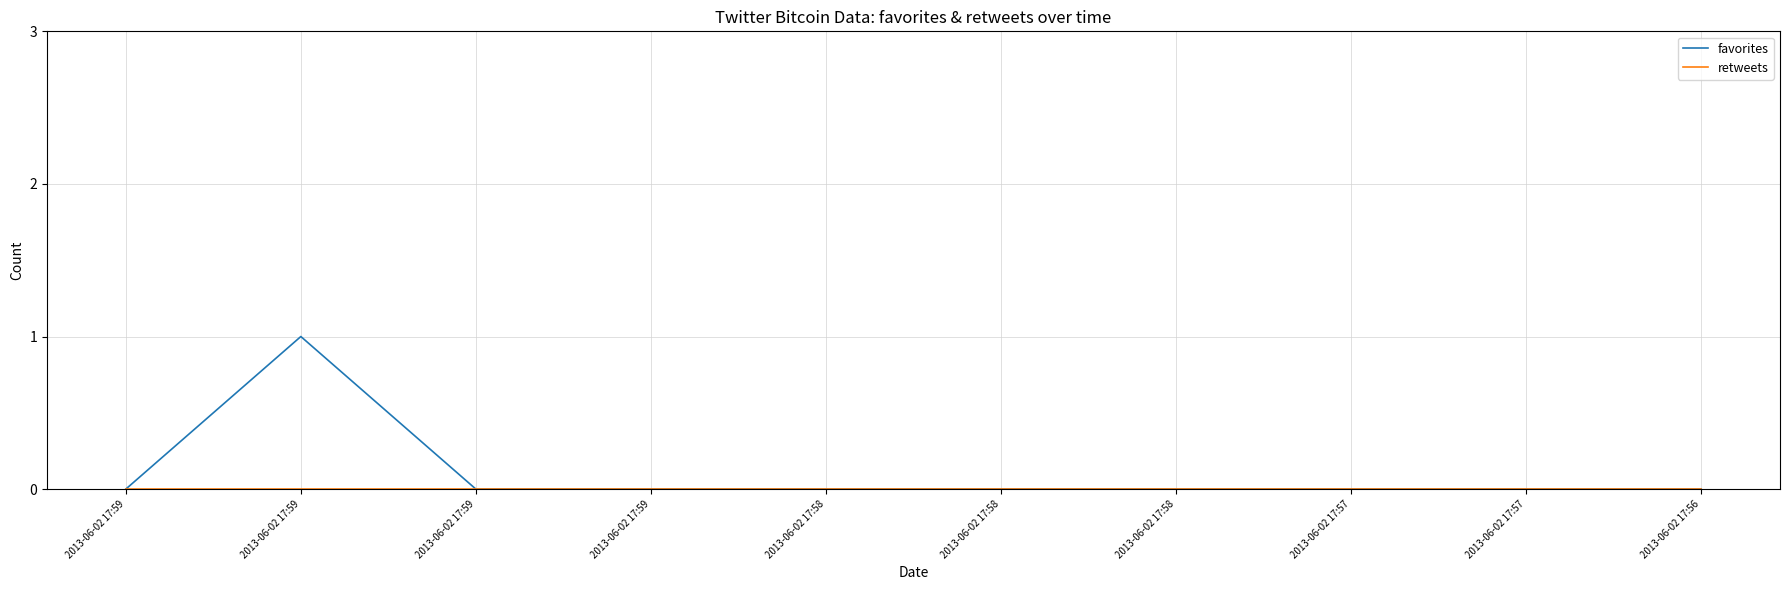

The favorites series shows 0 at 2013-06-02 17:59. True or false?

False